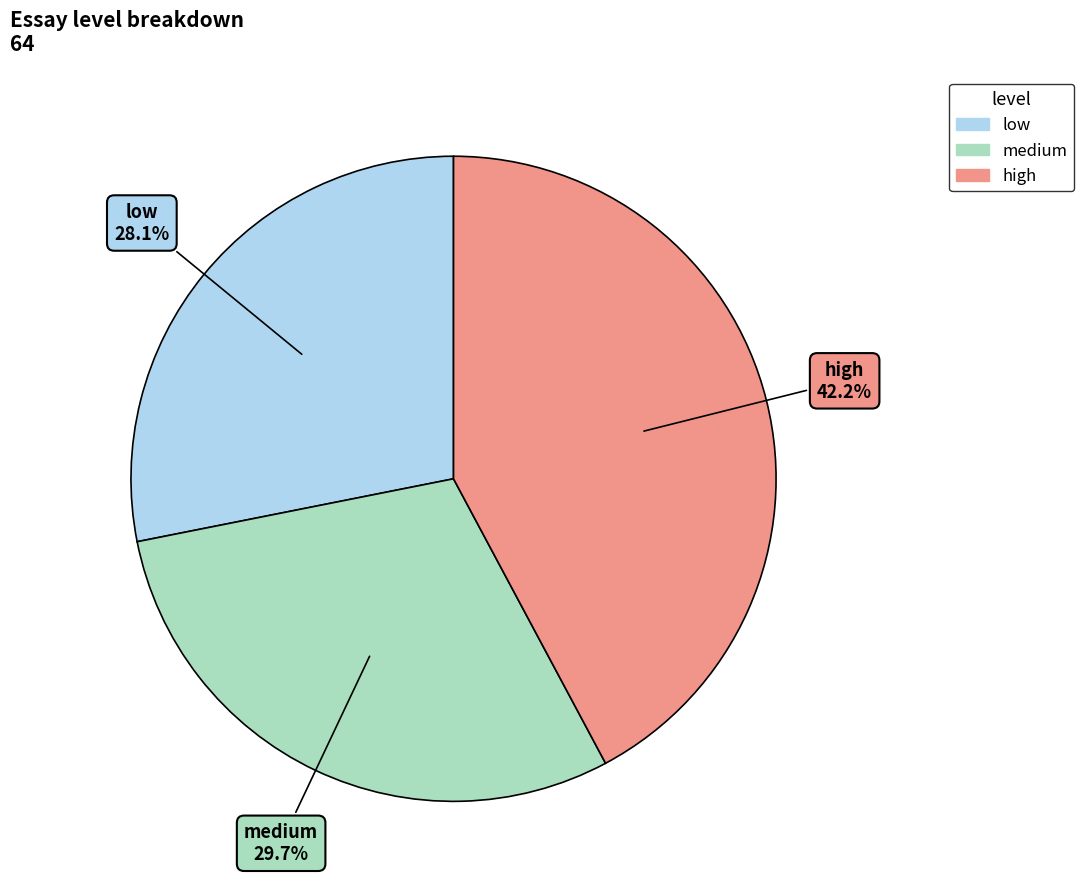

Which has a higher value, low or medium?

medium